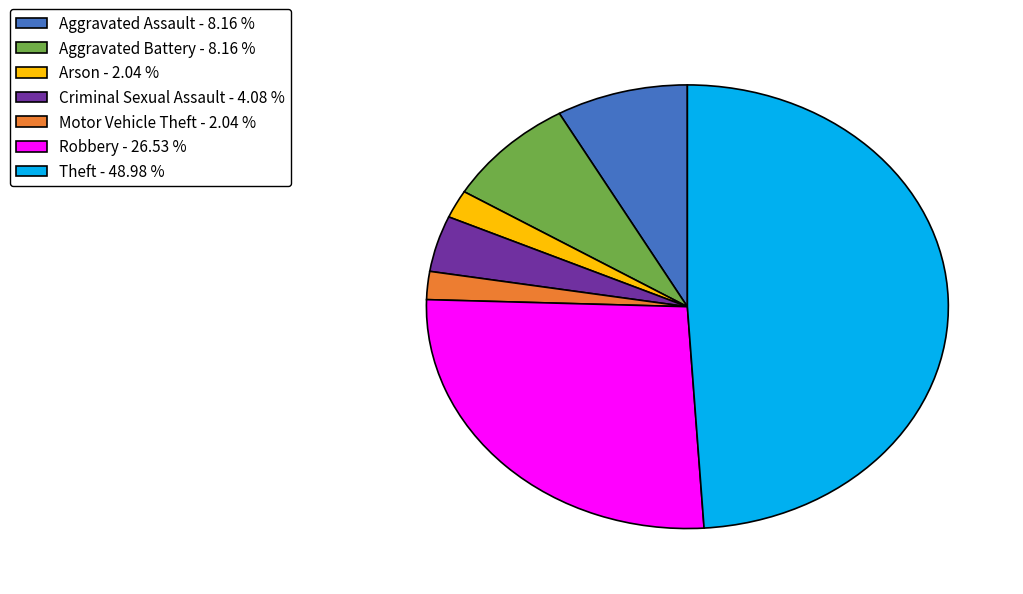

Approximately how many times larger is the value at Aggravated Battery - 8.16 % compared to Arson - 2.04 %?

4.0